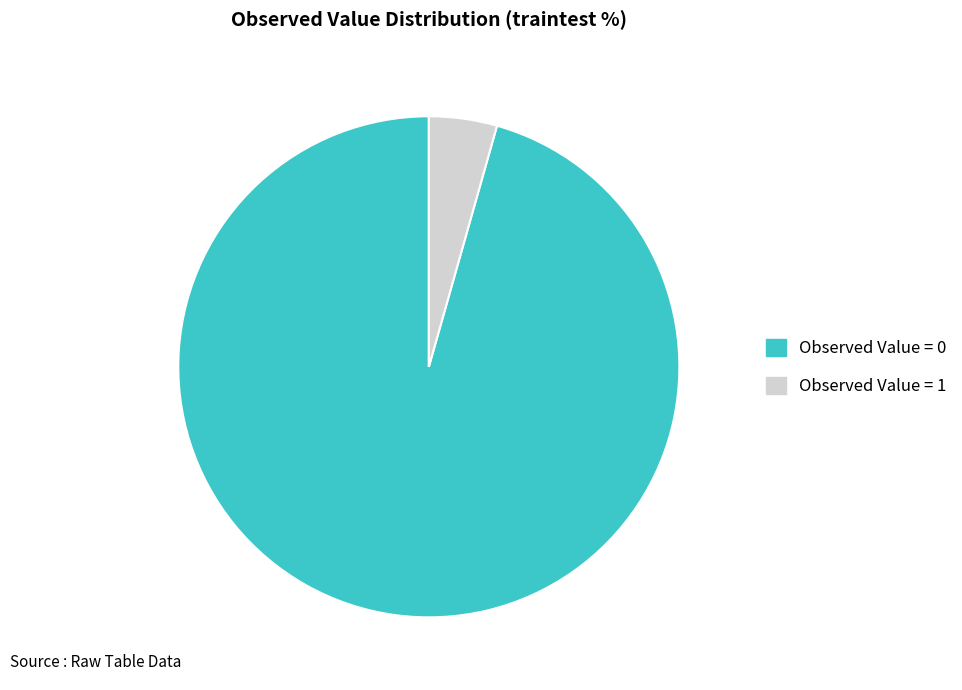

Which category has the biggest portion of the pie?

Observed Value = 0